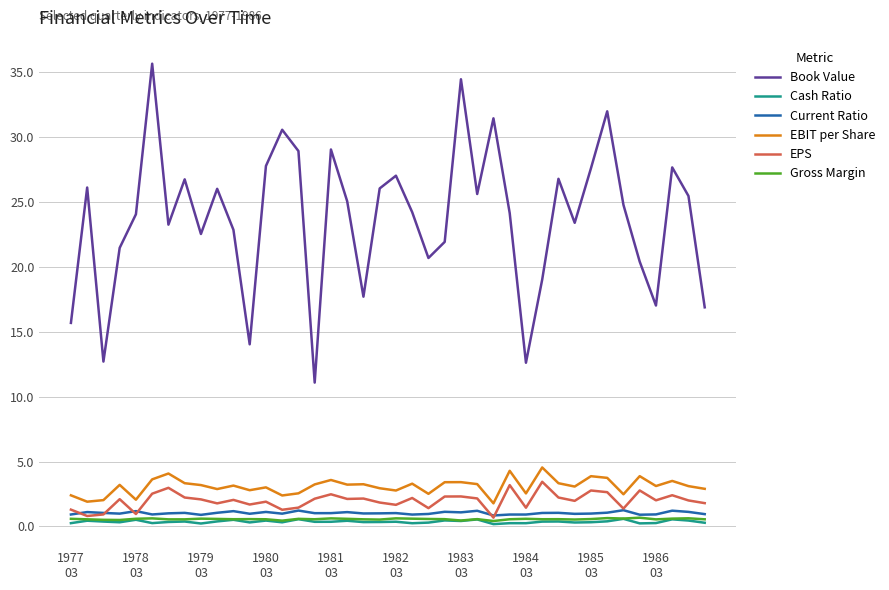

What are all the series names shown in the legend?

Book Value, Cash Ratio, Current Ratio, EBIT per Share, EPS, Gross Margin